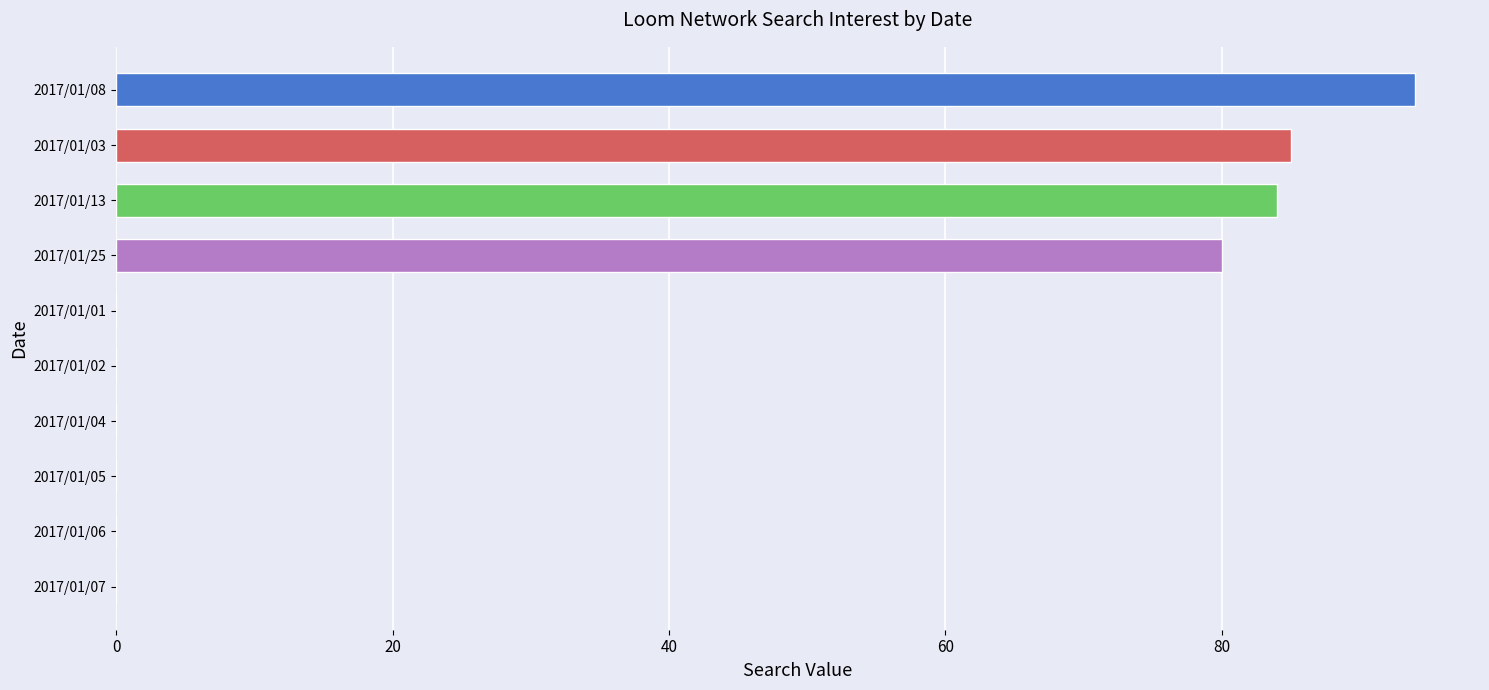

Reading top to bottom, transcribe all the data shown in this chart.

2017/01/08=94	2017/01/03=85	2017/01/13=84	2017/01/25=80	2017/01/01=0	2017/01/02=0	2017/01/04=0	2017/01/05=0	2017/01/06=0	2017/01/07=0